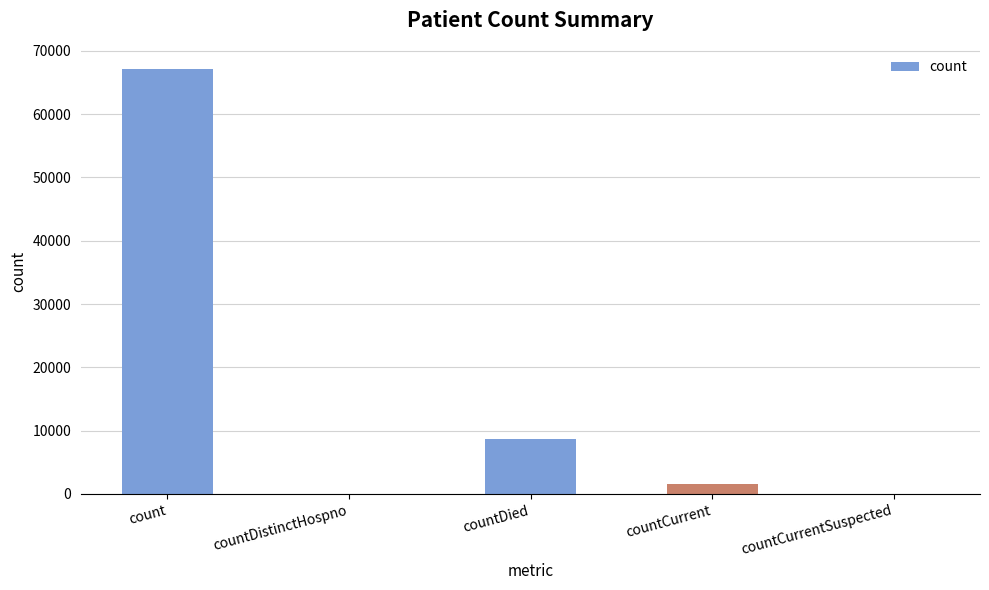

What is the average value?

15490